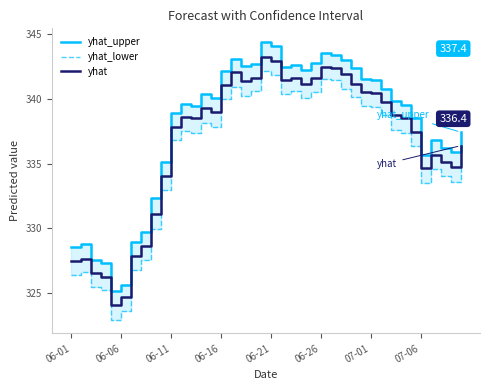

What are all the series names shown in the legend?

yhat_upper, yhat_lower, yhat